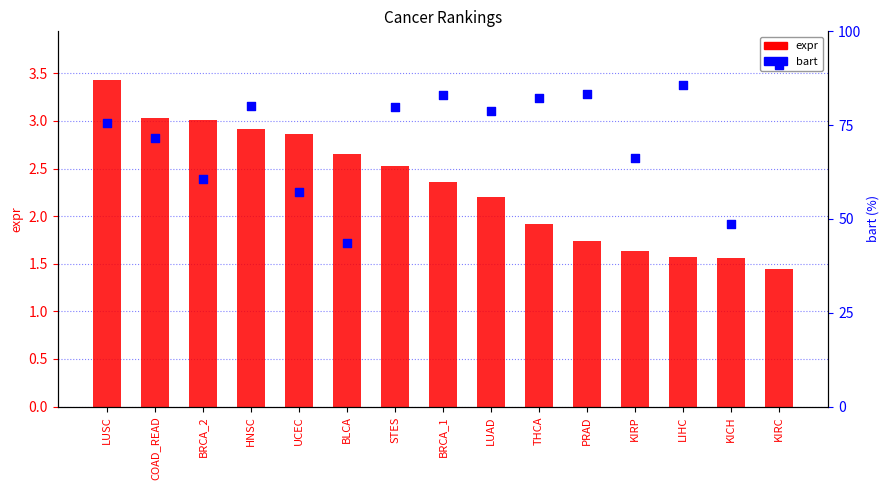

At how many categories does at least one series exceed 64?

11